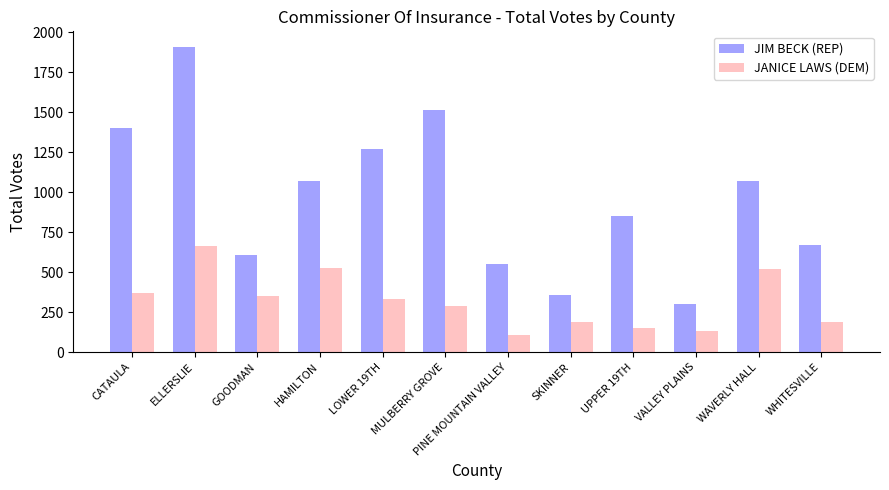

What position from the right is CATAULA?

12